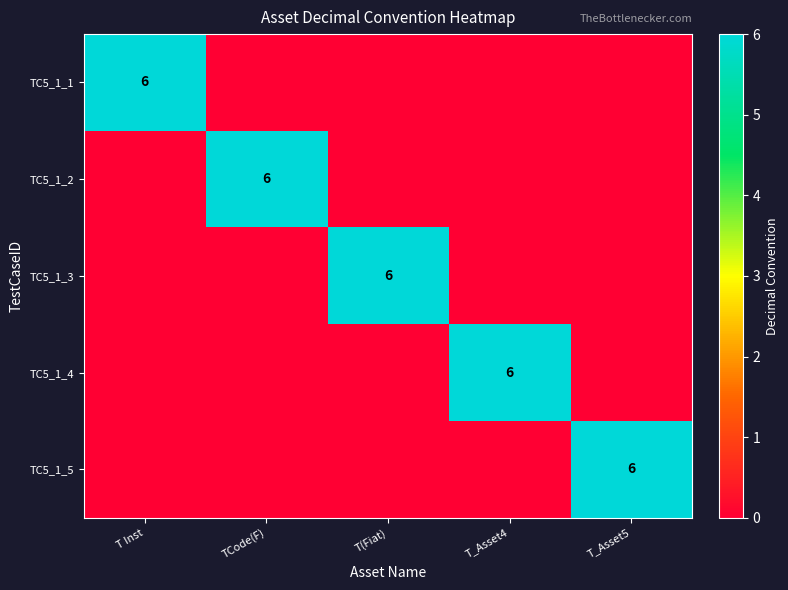

The TC5_1_4 series shows 6 at T_Asset4. True or false?

True